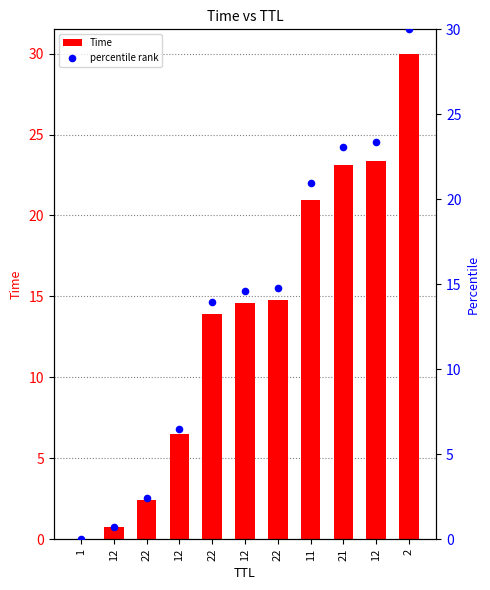

At how many categories does at least one series exceed 21?

3